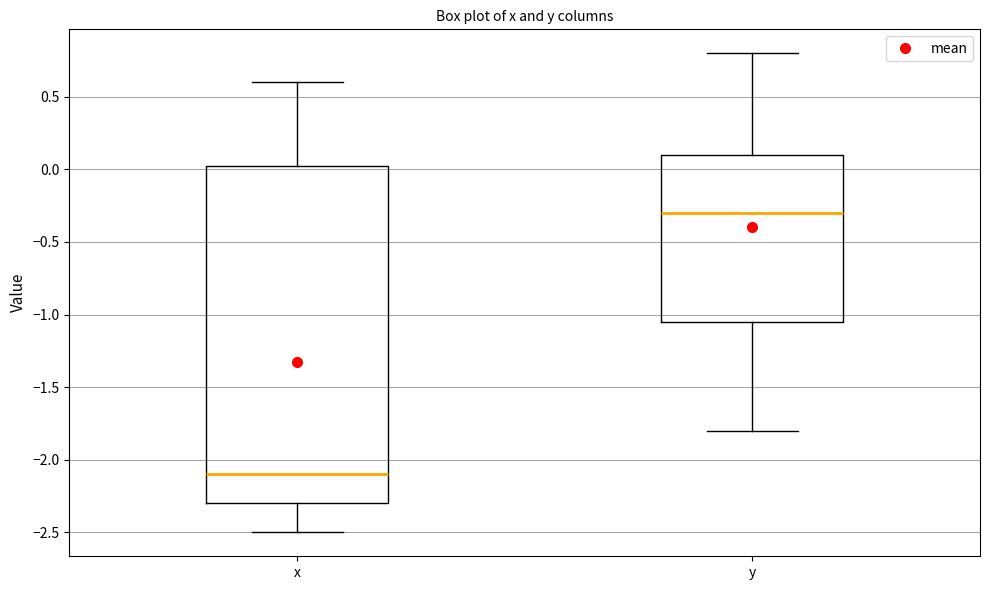

Where is the lower edge of the box for x on the y-axis? The values are not printed on the chart, so give them approximately, as read against the axis.

-2.30